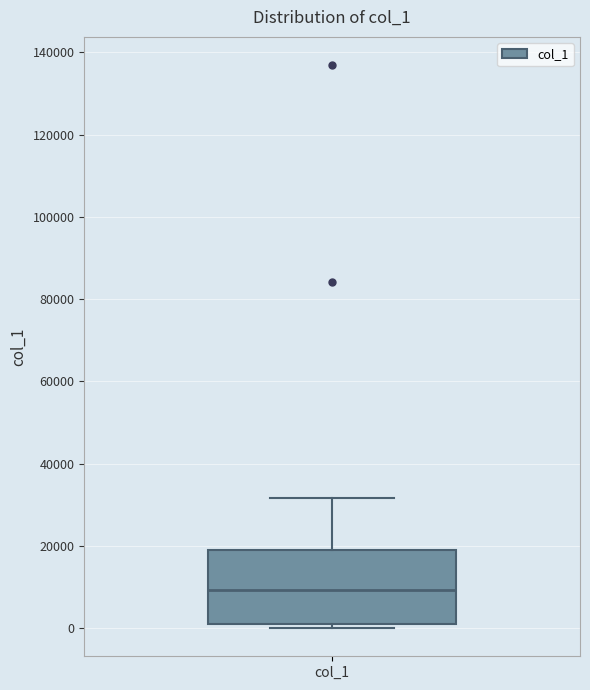

Read this box plot against the y-axis: the position of the median line, the range covered by the box, and the ends of both whiskers. The values are not printed on the chart, so give them approximately, as read against the axis.

median 10000, box 2000 to 20000, whiskers 0 to 32000